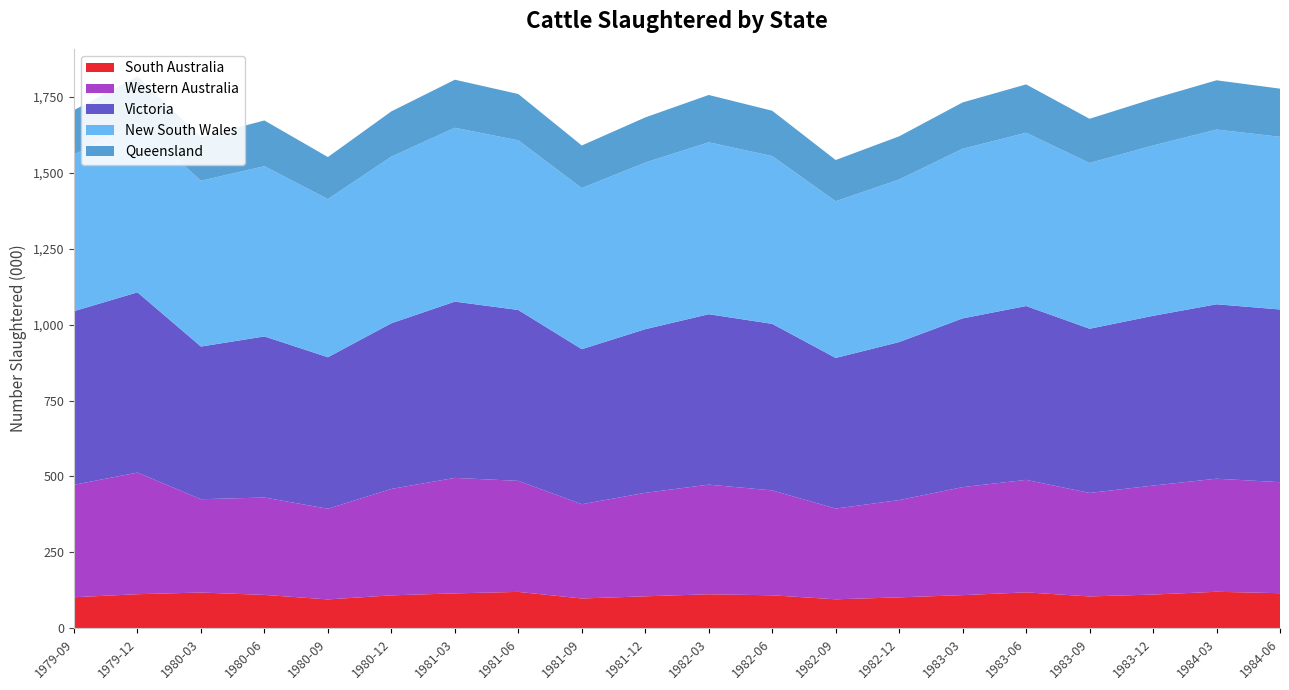

Reading left to right, extract all data points from this chart.

South Australia: 1979-09=102.5	1979-12=112.5	1980-03=118.0	1980-06=110.2	1980-09=95.3	1980-12=108.7	1981-03=115.2	1981-06=120.1	1981-09=98.4	1981-12=105.6	1982-03=112.3	1982-06=108.9	1982-09=95.7	1982-12=102.1	1983-03=109.4	1983-06=118.6	1983-09=105.2	1983-12=111.3	1984-03=120.5	1984-06=115.8
Western Australia: 1979-09=370.1	1979-12=400.2	1980-03=307.1	1980-06=320.5	1980-09=298.4	1980-12=350.2	1981-03=380.1	1981-06=365.4	1981-09=310.2	1981-12=340.5	1982-03=360.8	1982-06=345.2	1982-09=298.7	1982-12=320.1	1983-03=355.4	1983-06=370.2	1983-09=340.5	1983-12=358.7	1984-03=372.1	1984-06=365.4
Victoria: 1979-09=571.4	1979-12=593.3	1980-03=502.5	1980-06=530.2	1980-09=498.7	1980-12=545.3	1981-03=580.2	1981-06=562.4	1981-09=510.3	1981-12=538.6	1982-03=560.9	1982-06=548.2	1982-09=495.7	1982-12=520.1	1983-03=555.4	1983-06=572.2	1983-09=540.5	1983-12=558.7	1984-03=574.1	1984-06=568.4
New South Wales: 1979-09=515.5	1979-12=557.5	1980-03=545.8	1980-06=560.3	1980-09=520.4	1980-12=548.7	1981-03=572.1	1981-06=558.4	1981-09=530.2	1981-12=548.5	1982-03=565.8	1982-06=552.2	1982-09=515.7	1982-12=535.1	1983-03=558.4	1983-06=570.2	1983-09=545.5	1983-12=560.7	1984-03=575.1	1984-06=568.4
Queensland: 1979-09=146.2	1979-12=153.1	1980-03=143.4	1980-06=150.5	1980-09=138.4	1980-12=148.7	1981-03=158.2	1981-06=152.4	1981-09=140.2	1981-12=148.5	1982-03=155.8	1982-06=149.2	1982-09=135.7	1982-12=142.1	1983-03=152.4	1983-06=159.2	1983-09=145.5	1983-12=153.7	1984-03=162.1	1984-06=158.4